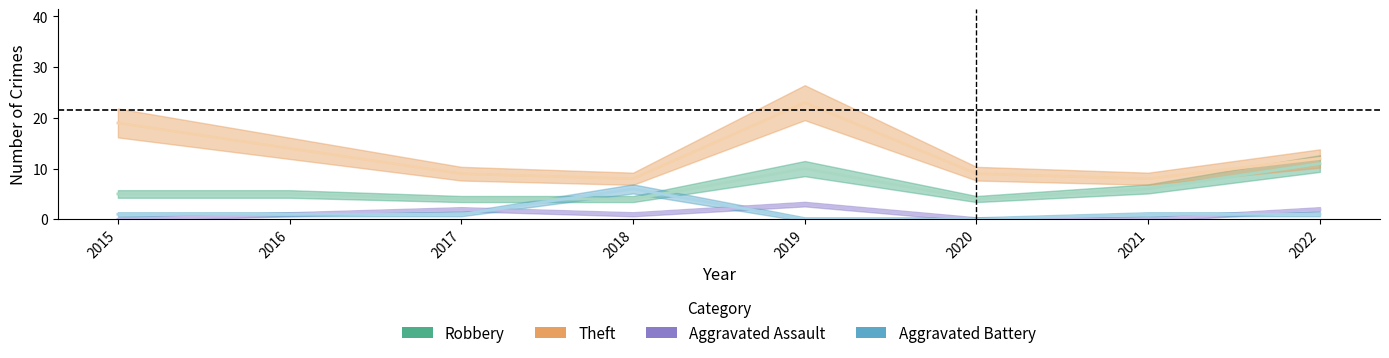

Between which two adjacent categories do Aggravated Battery and Robbery first intersect?

2017 and 2018